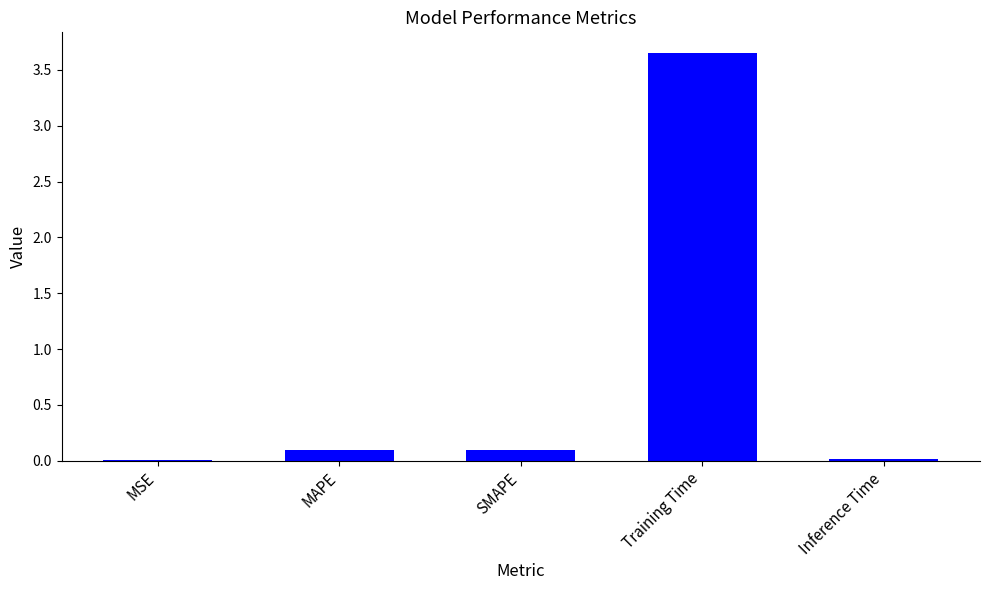

Is it true that the value at Inference Time is 0.0?

True